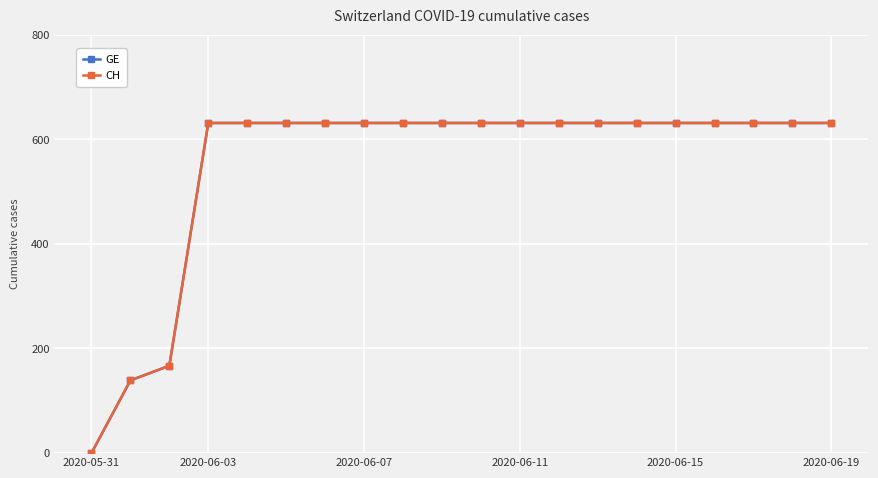

At which label does GE reach its minimum?

2020-05-31